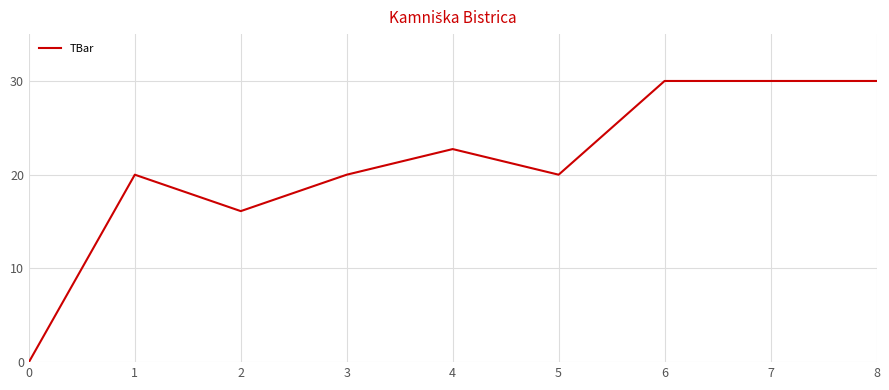

True or false: the data shows 30.0 at 8.

True